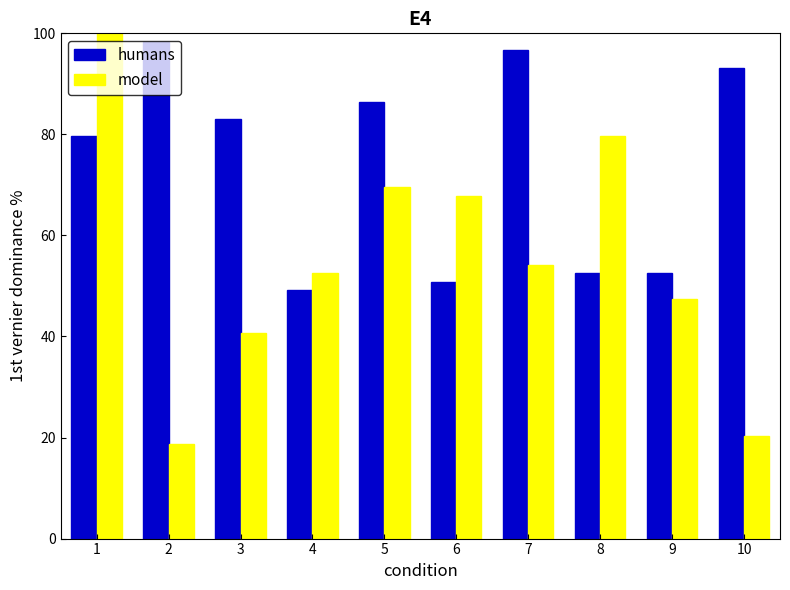

What is the maximum value shown in the chart?

100.0